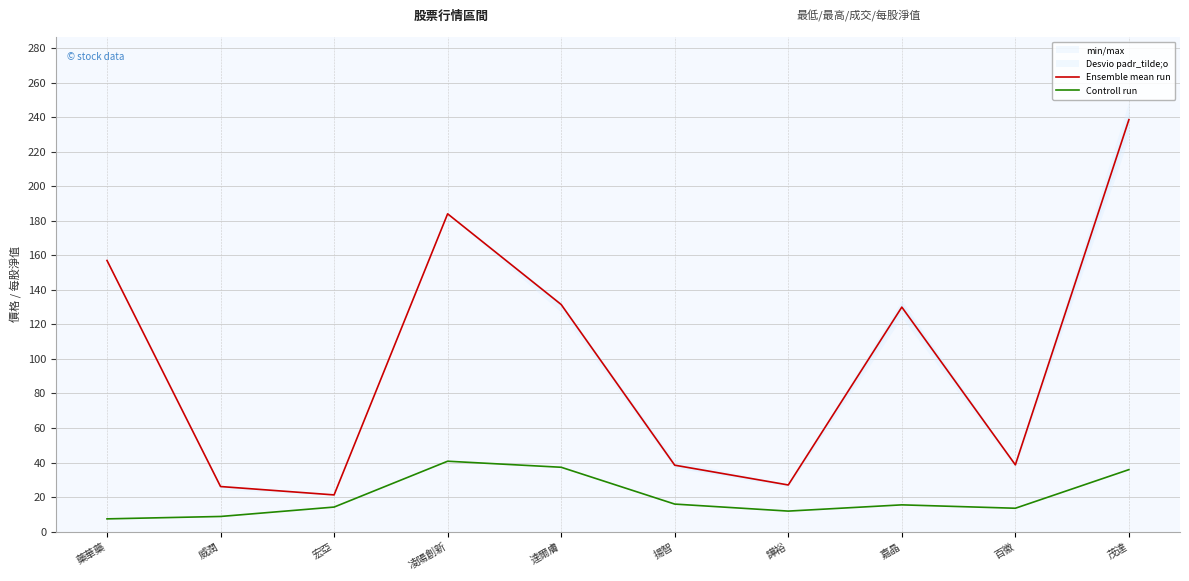

Which series changed the most between 藥華藥 and 達爾膚?

Controll run